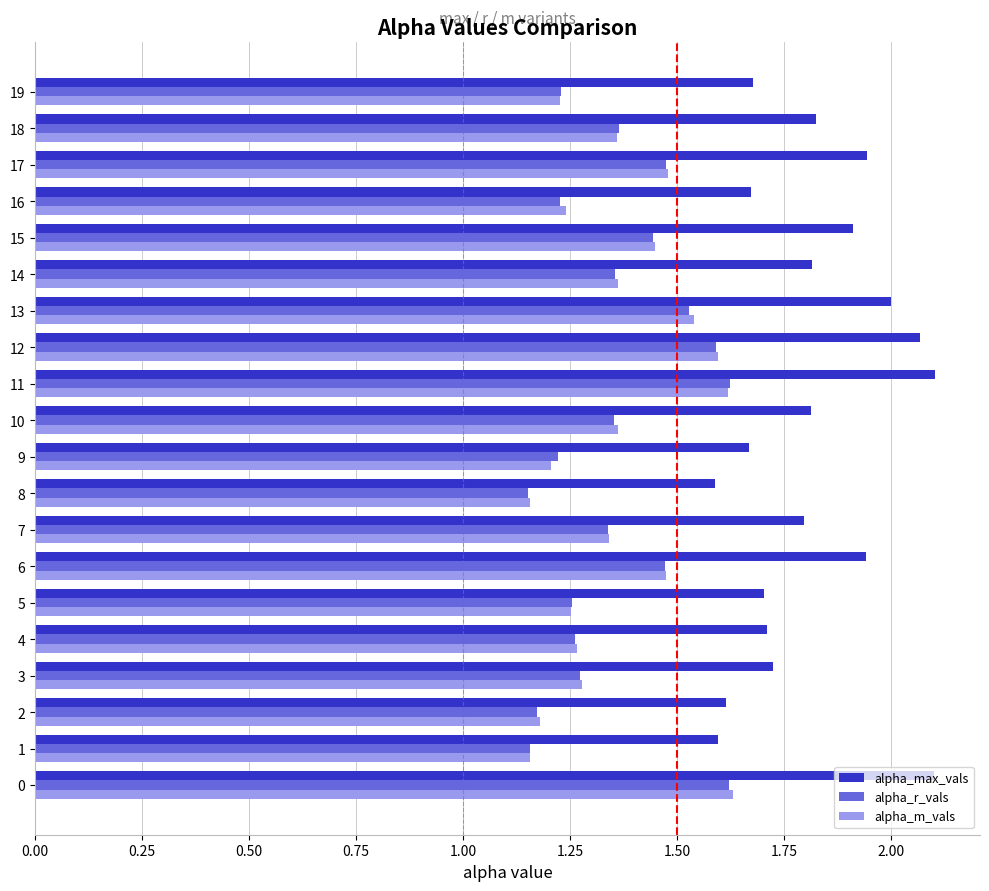

The value of alpha_m_vals at 9 is 2.0. True or false?

False